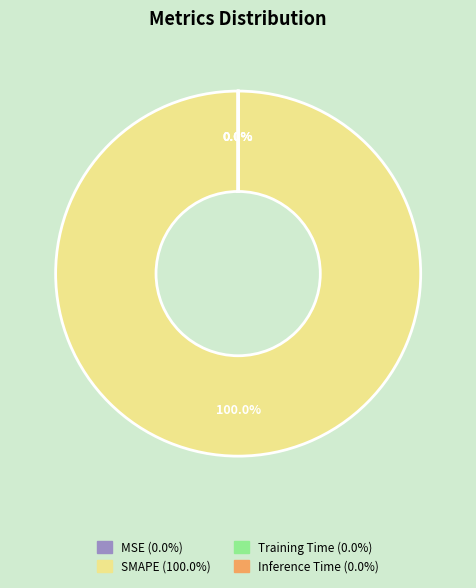

What percentage do MSE and SMAPE together represent?

100.0%